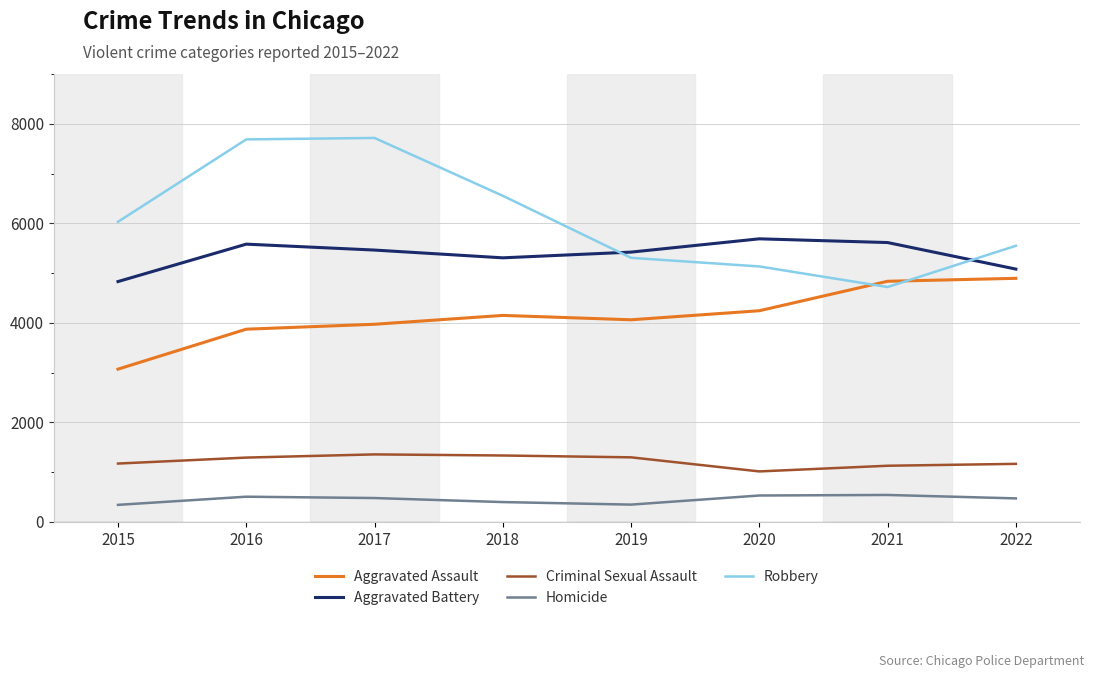

Where is the first local maximum for Aggravated Battery?

2016